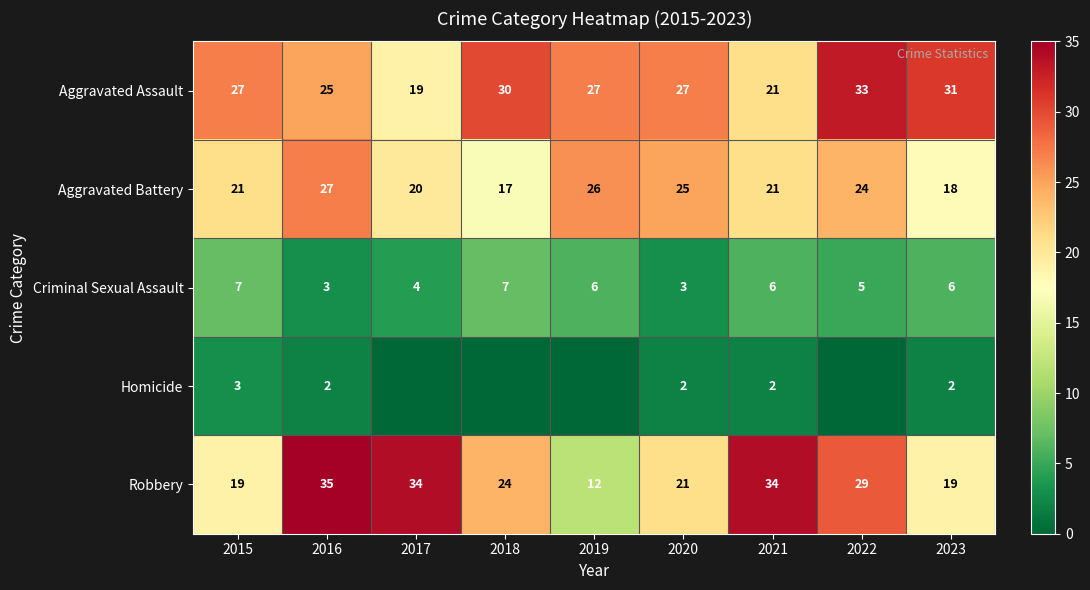

True or false: Criminal Sexual Assault has a value of 7 at 2022.

False